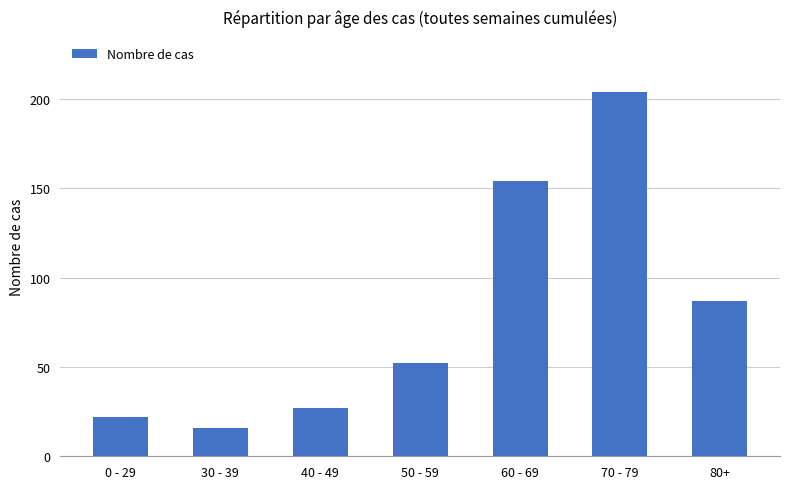

Which label corresponds to the largest value in the chart?

70 - 79